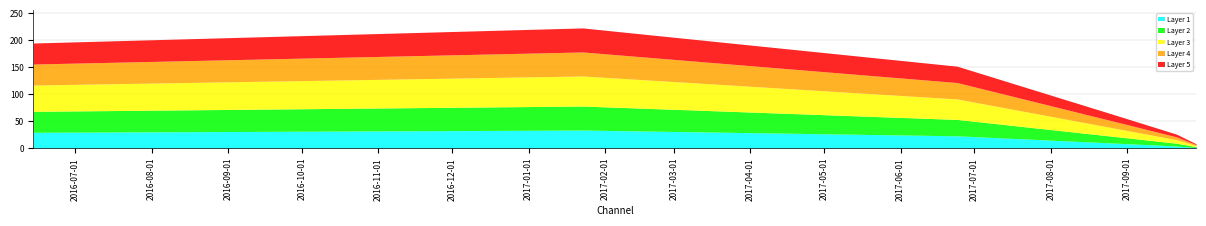

Where is the first local maximum?

2017-01-23